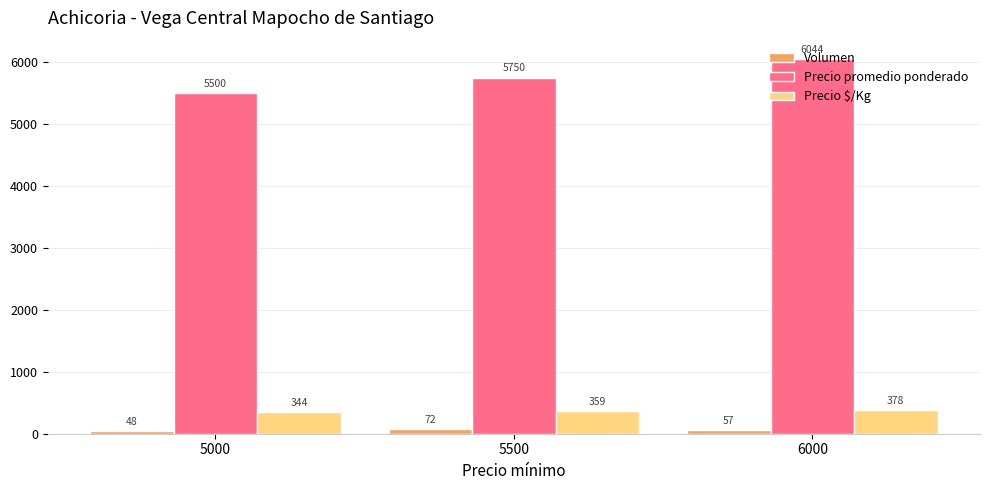

What is the value of the Precio promedio ponderado bar at the 3rd from the left?

6043.6